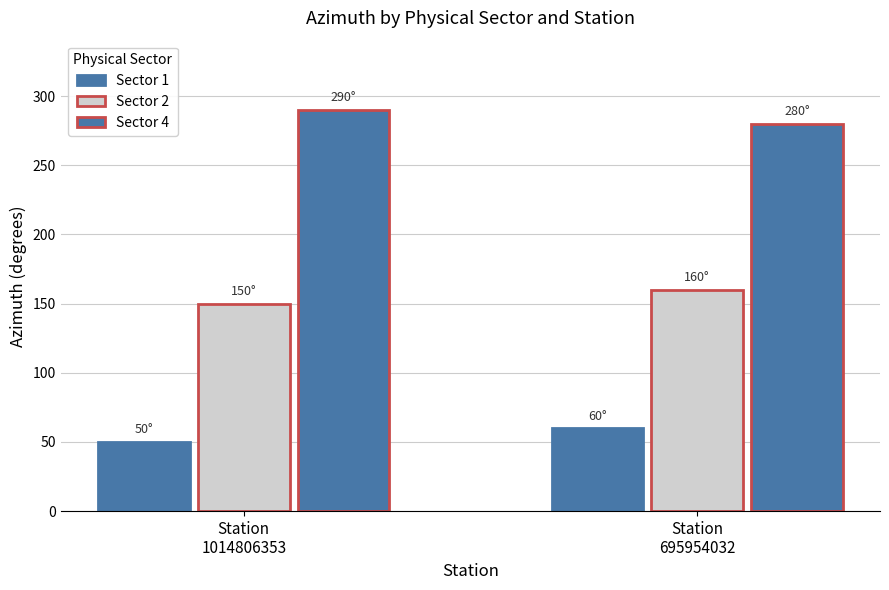

What is the difference between the highest and lowest values at Station
695954032?

220